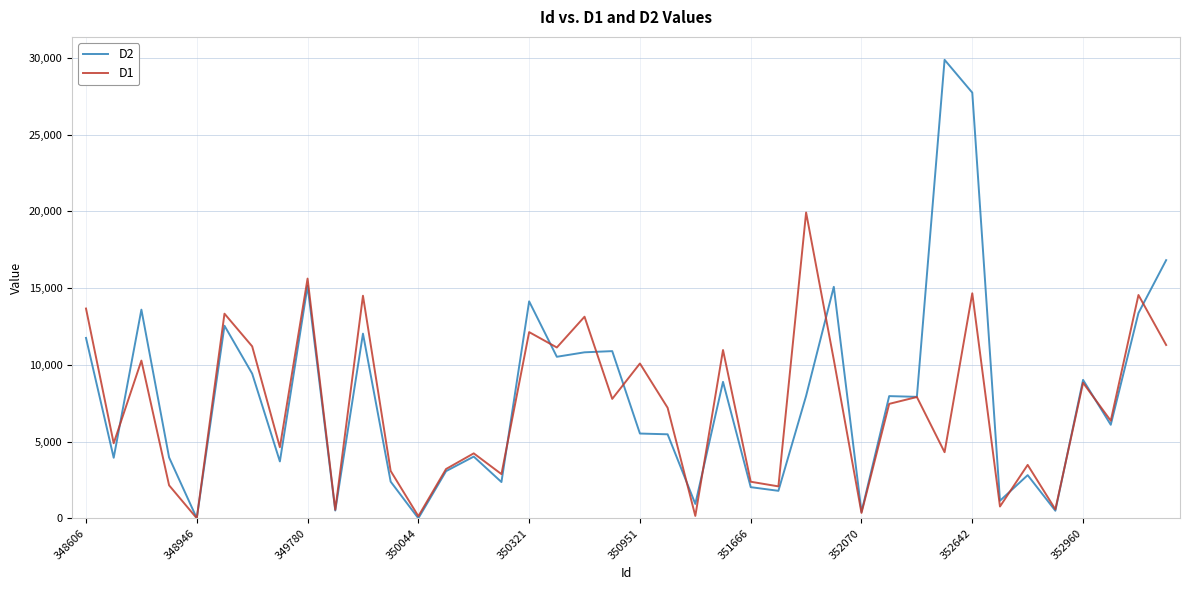

What is the maximum value shown in the chart?

29867.5